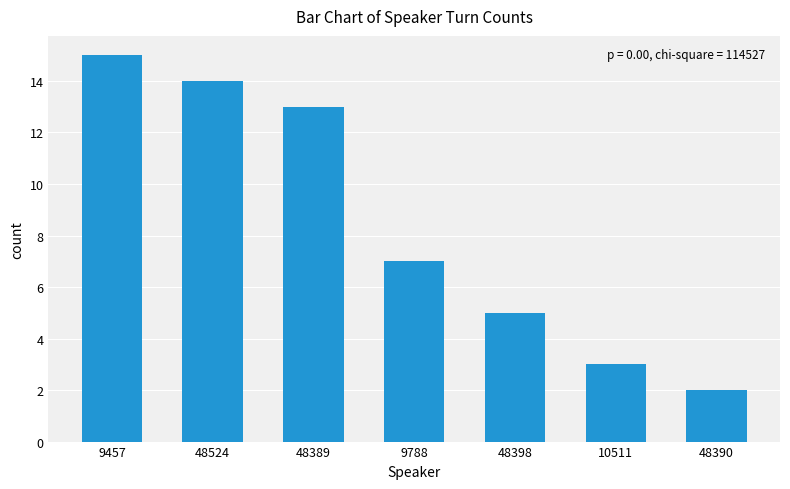

Rank the categories by value from lowest to highest.

48390, 10511, 48398, 9788, 48389, 48524, 9457